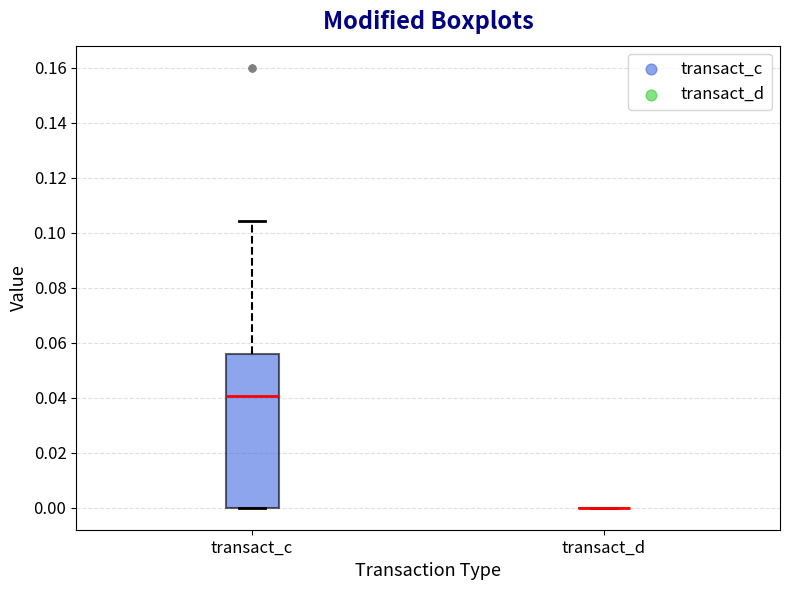

Reading left to right, read every box against the y-axis: the position of its median line, the range the box covers, and the ends of its whiskers. The values are not printed on the chart, so give them approximately, as read against the axis.

transact_c: median 0.040, box 0.000 to 0.056, whiskers 0.000 to 0.104
transact_d: box collapsed to a line at 0.000, whiskers 0.000 to 0.000